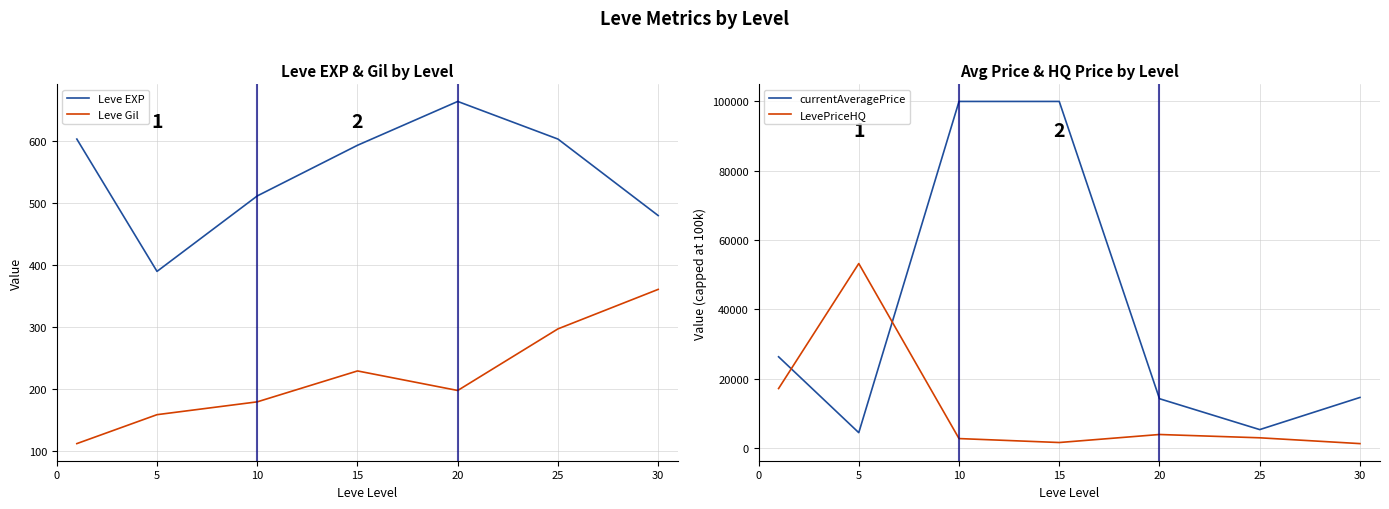

How many categories are shown in the chart?

7